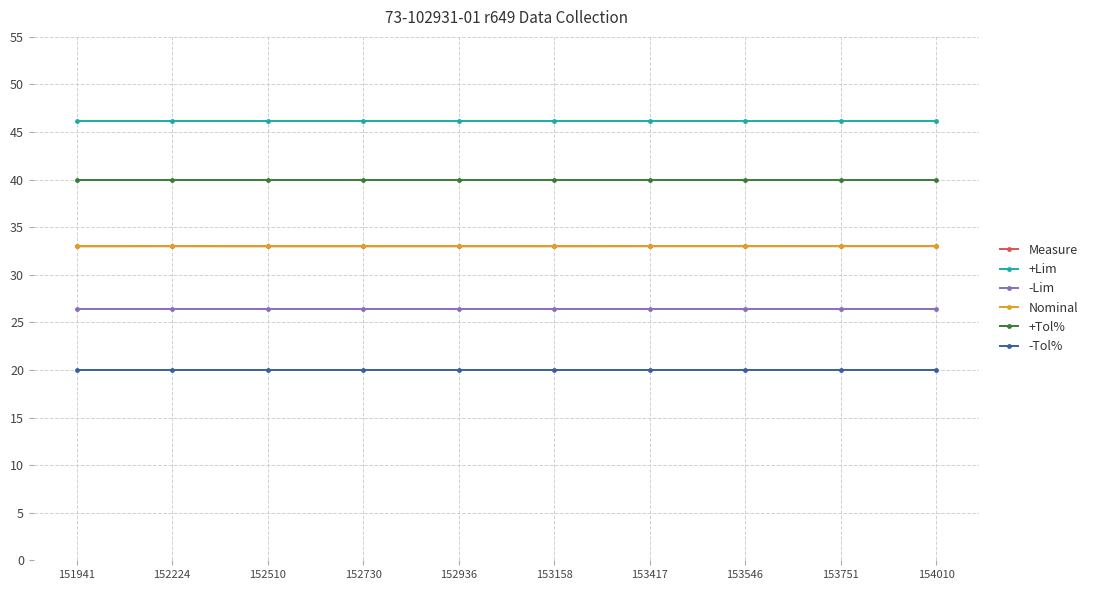

What are all the series names shown in the legend?

Measure, +Lim, -Lim, Nominal, +Tol%, -Tol%